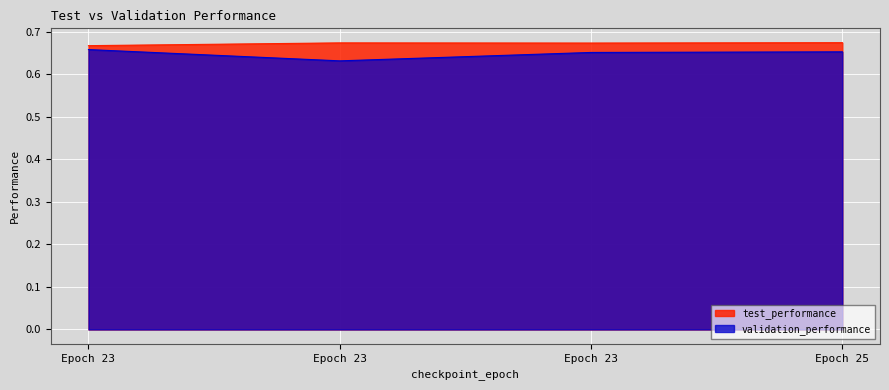

Reading right to left, what are all the values shown in this chart?

test_performance: 0.7	0.7	0.7	0.7
validation_performance: 0.7	0.7	0.6	0.7